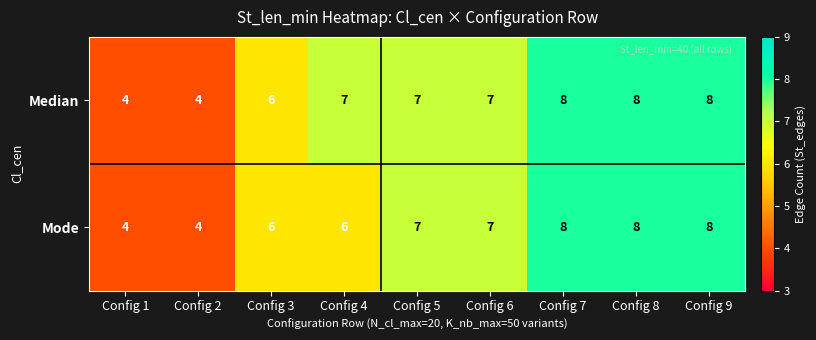

What is the maximum value shown in the chart?

8